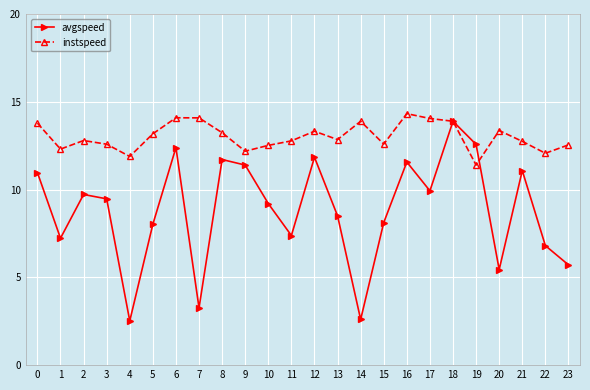

Where is the first local maximum for avgspeed?

2